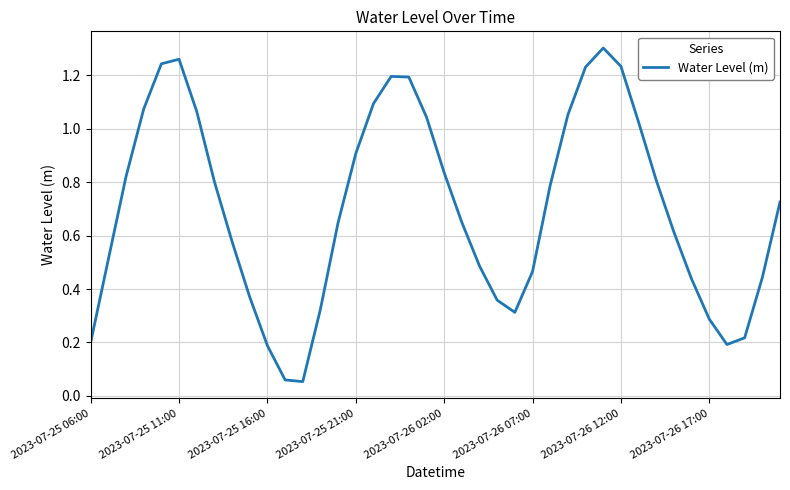

How many lines are shown in the chart?

1